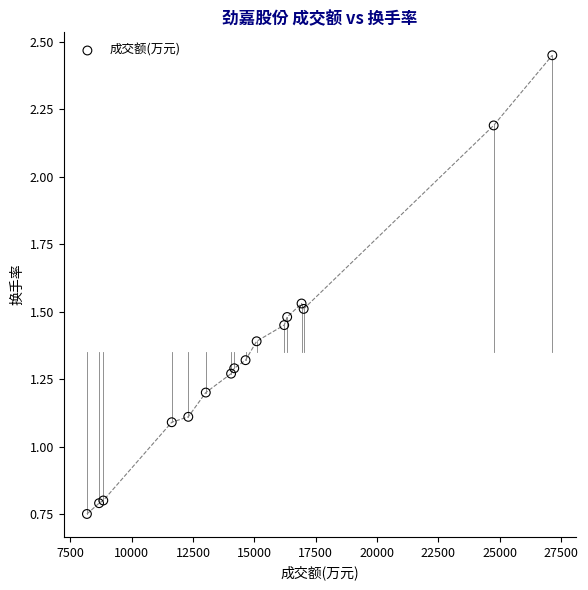

What Y value in the scatter plot is closest to 1?

1.1